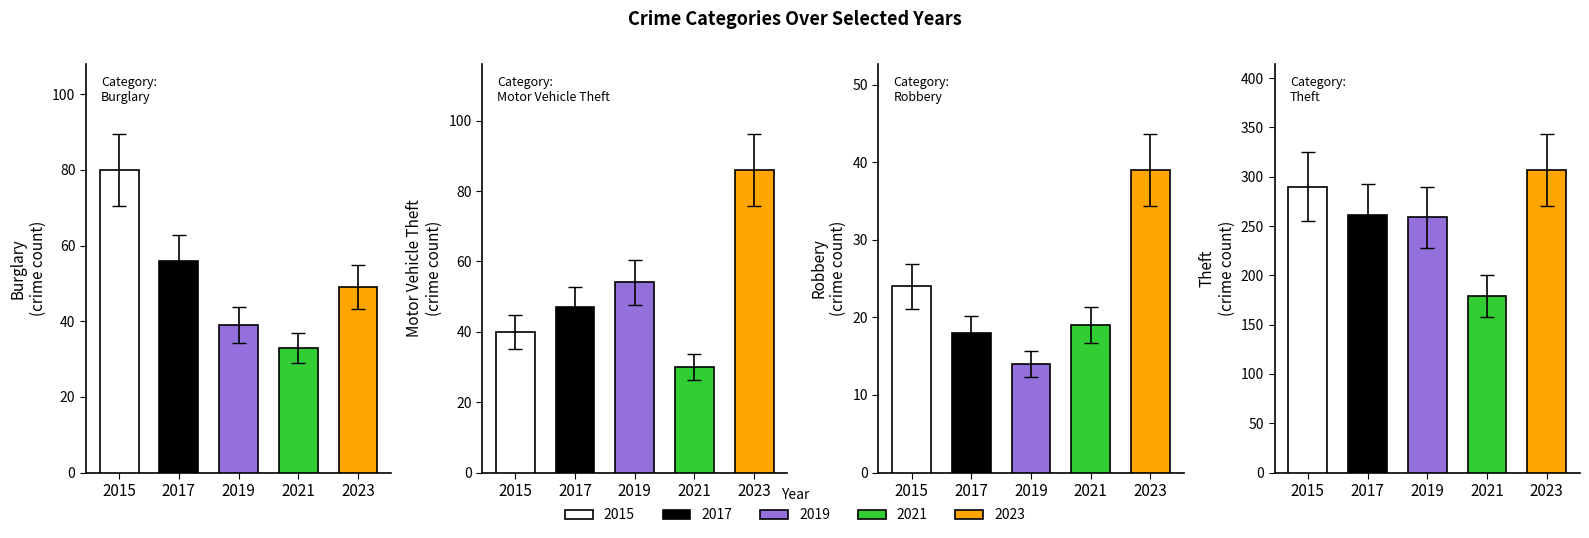

What is the average value of the Robbery series?

23